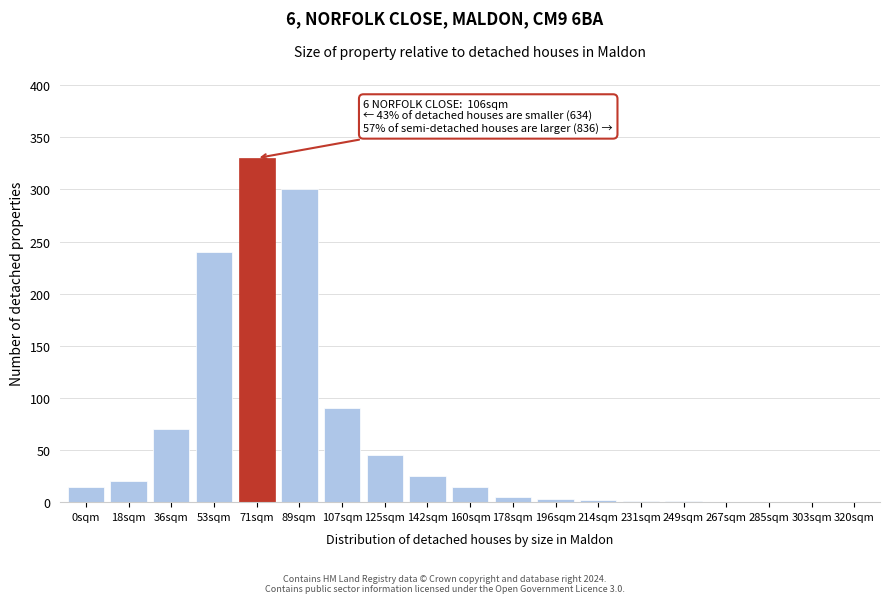

What is the sum of the values at 36sqm and 53sqm?

310